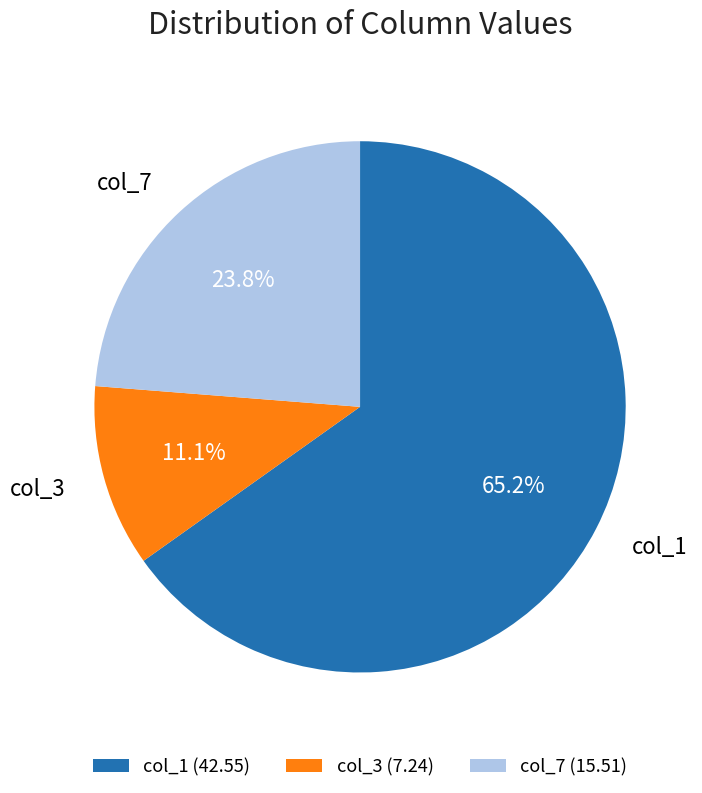

Is there a majority slice in this chart?

Yes